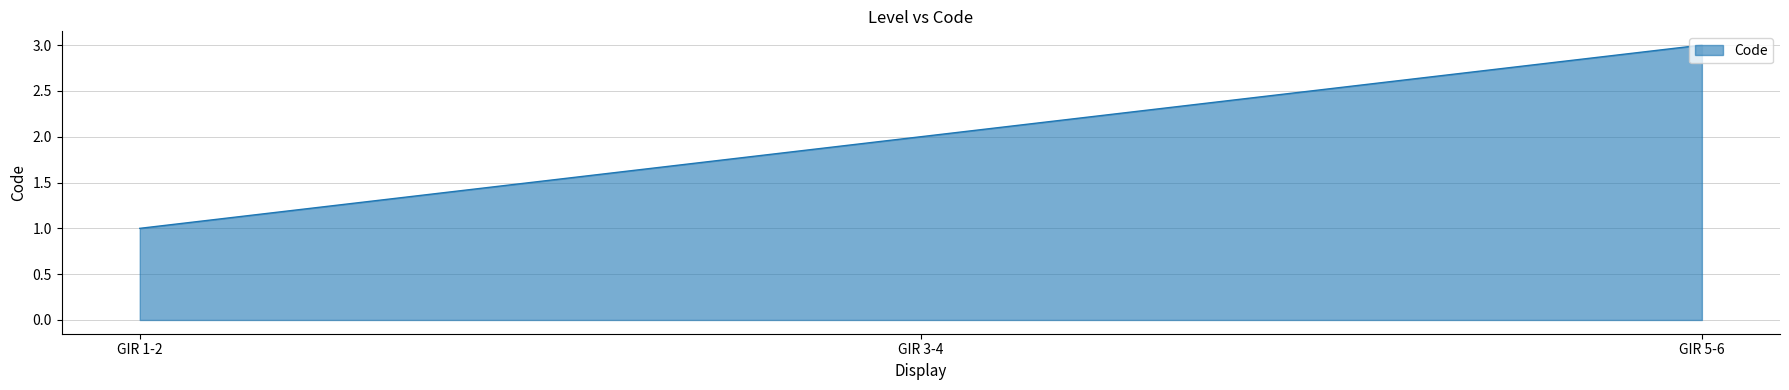

At which category does the chart reach its minimum across all series?

GIR 1-2